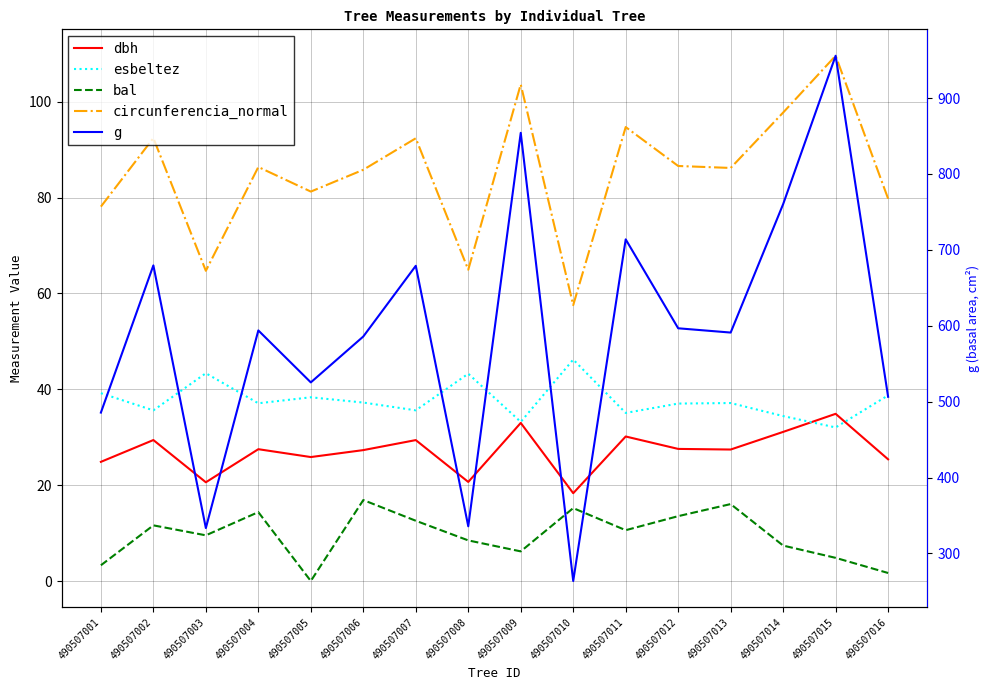

Which category has the highest value across all series?

490507015